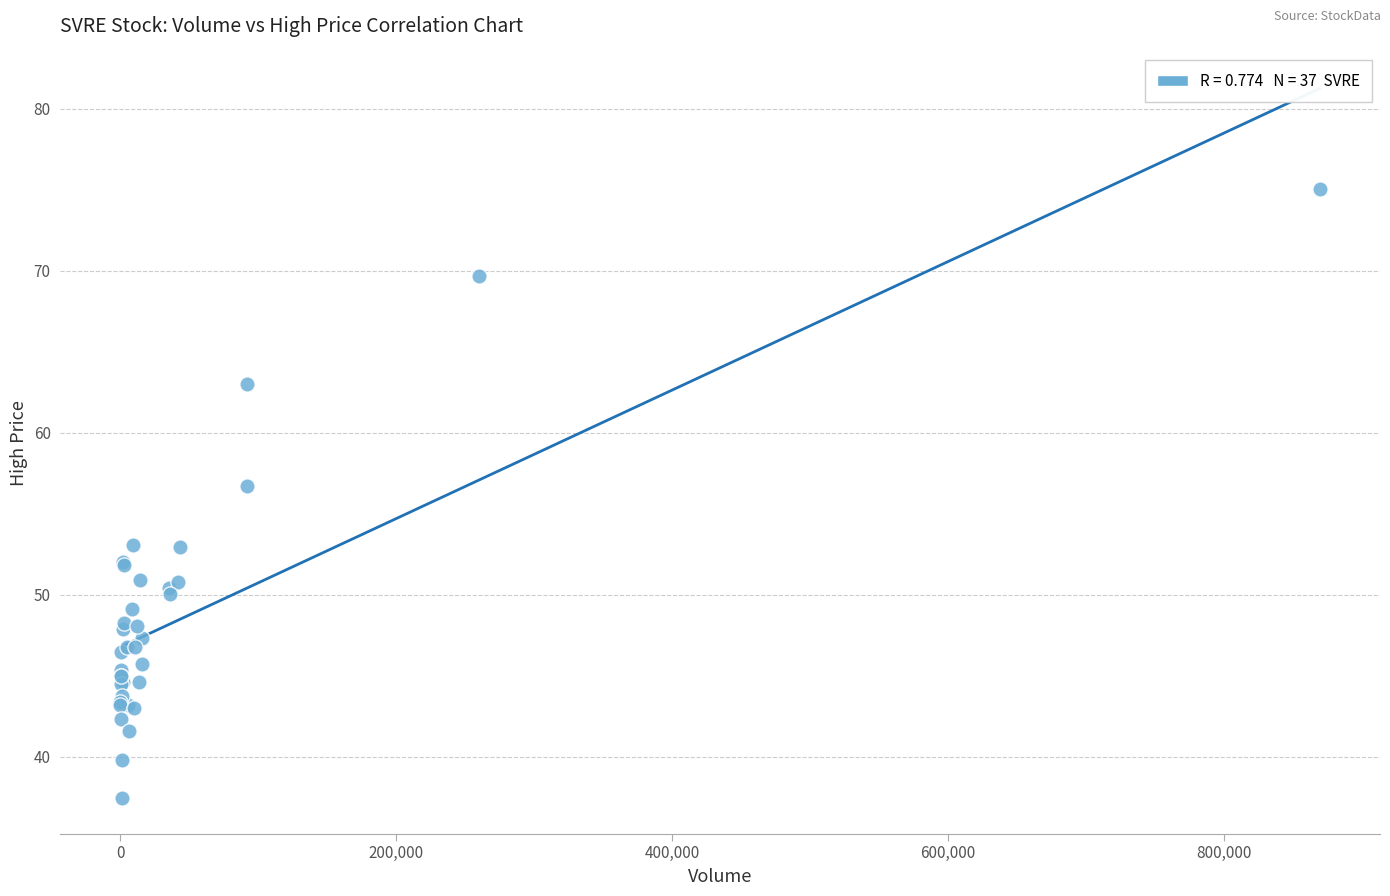

What Y value in the scatter plot is closest to 56?

56.7